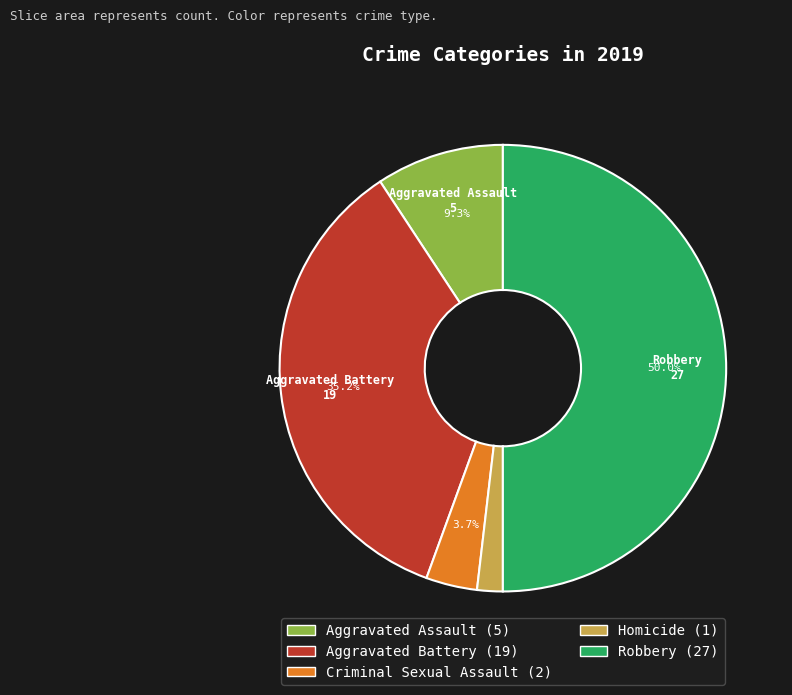

Rank the categories by value from highest to lowest.

Robbery, Aggravated Battery, Aggravated Assault, Criminal Sexual Assault, Homicide